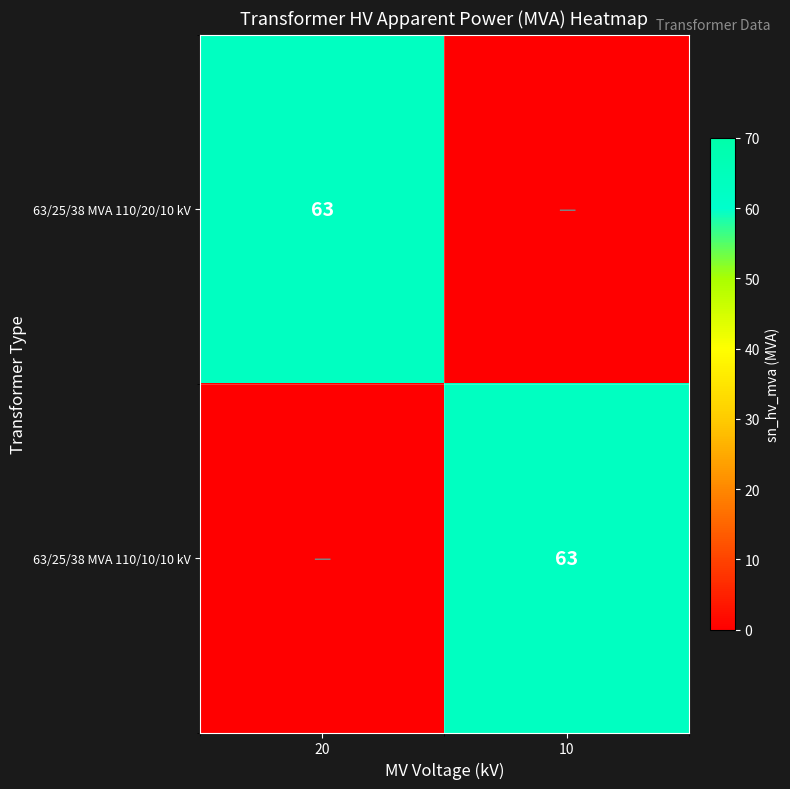

What is the average value of the 63/25/38 MVA 110/20/10 kV series?

32